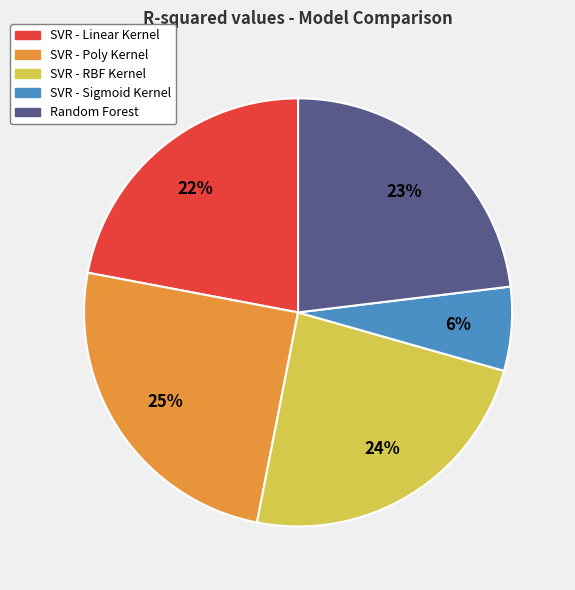

To the nearest percent, what is the difference between the SVR - Linear Kernel and Random Forest slice percentages?

1%